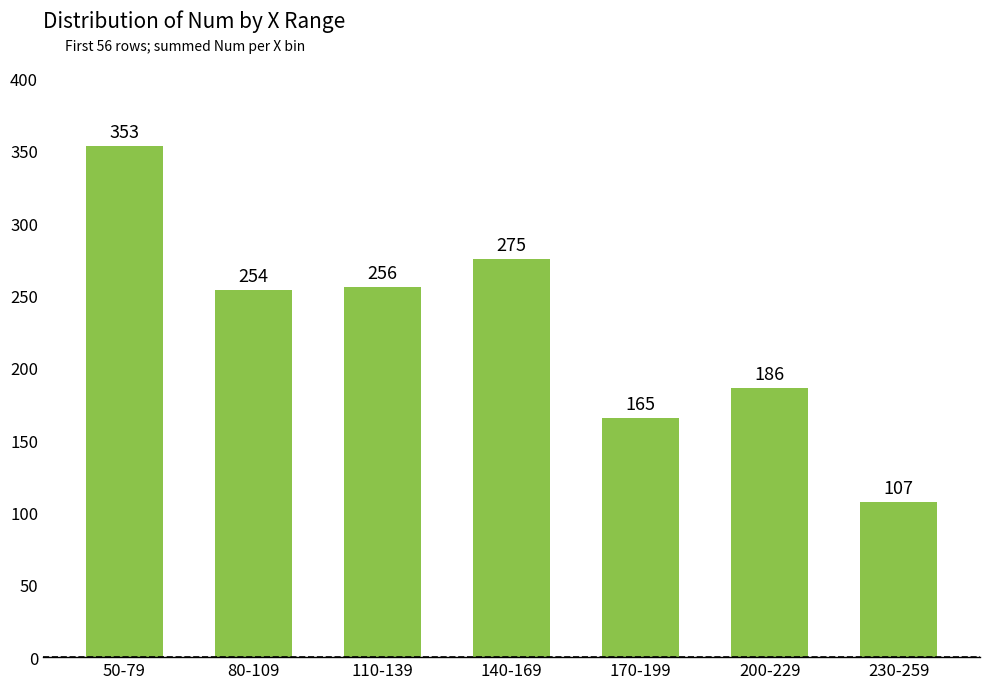

List the labels in order of value, smallest first.

230-259, 170-199, 200-229, 80-109, 110-139, 140-169, 50-79